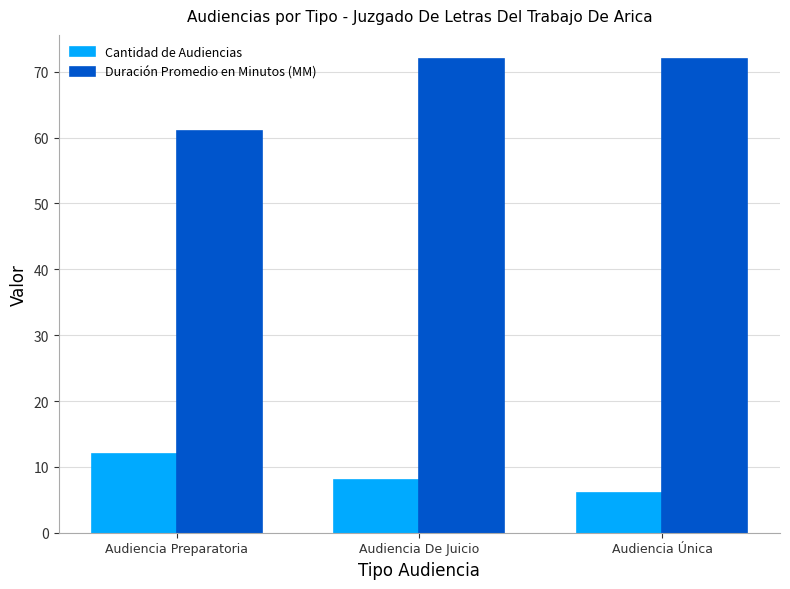

Which series has the largest range (max minus min)?

Duración Promedio en Minutos (MM)